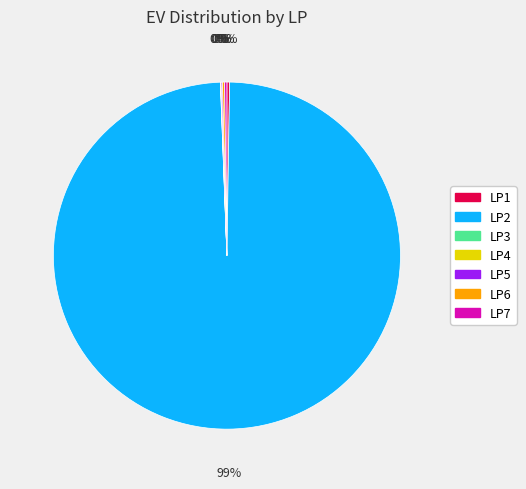

To the nearest percent, what is the average slice percentage?

14%